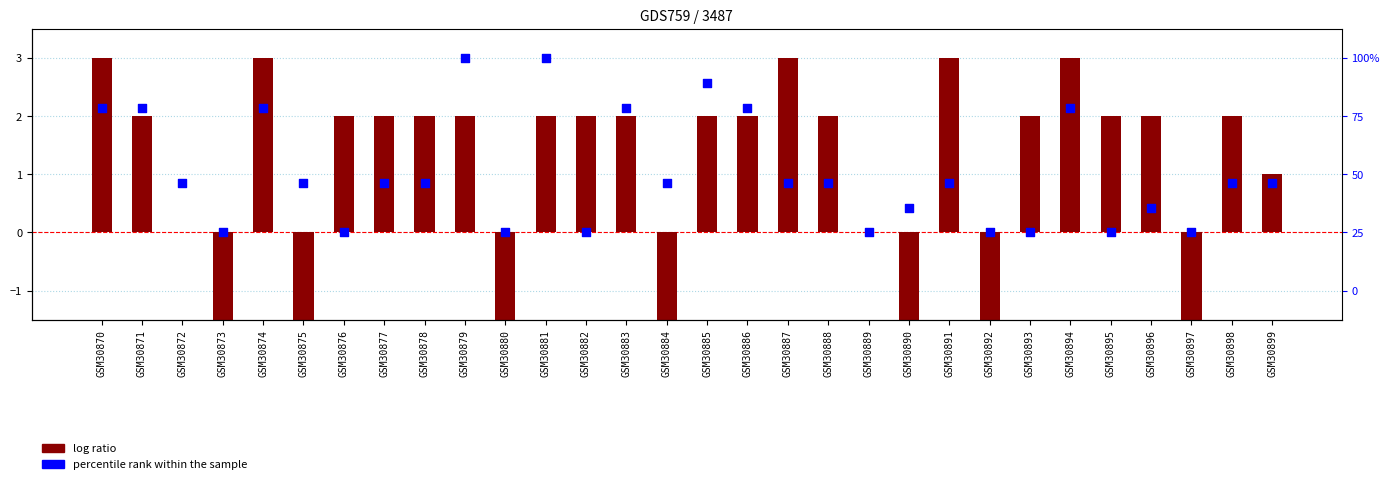

Is the value of percentile rank within the sample at GSM30880 greater than the value of log ratio at GSM30871?

No